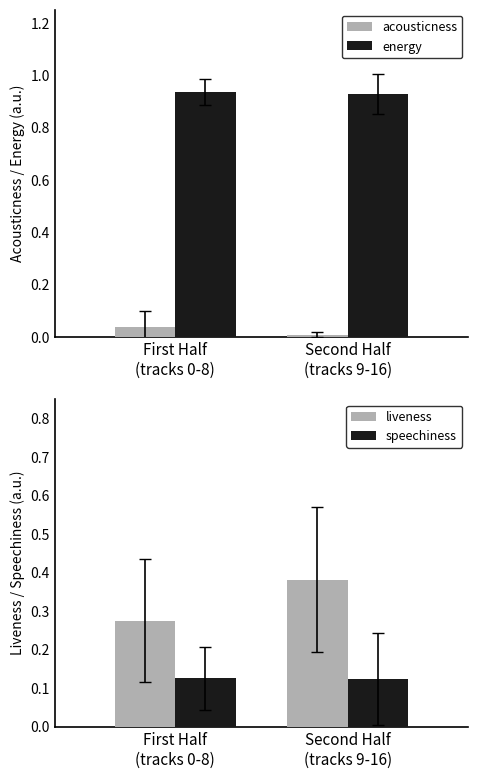

Reading left to right, transcribe all the data shown in this chart.

acousticness: 0.0	0.0
energy: 0.9	0.9
liveness: 0.3	0.4
speechiness: 0.1	0.1